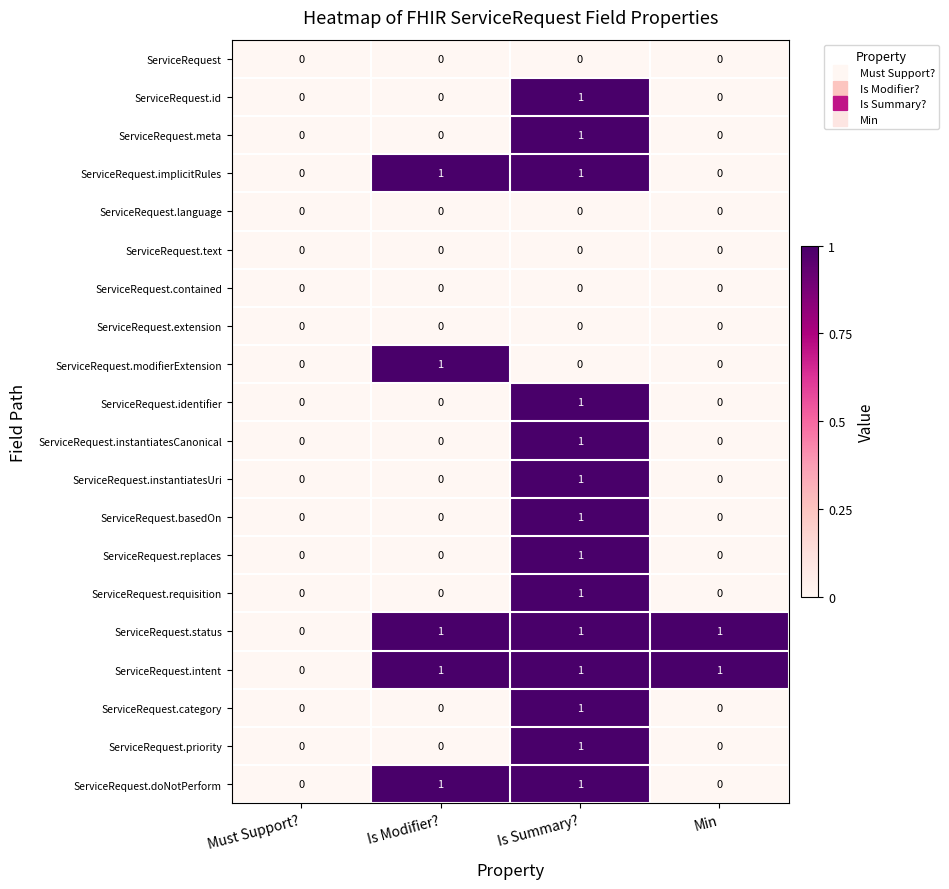

At which label does ServiceRequest.requisition reach its peak?

Is Summary?